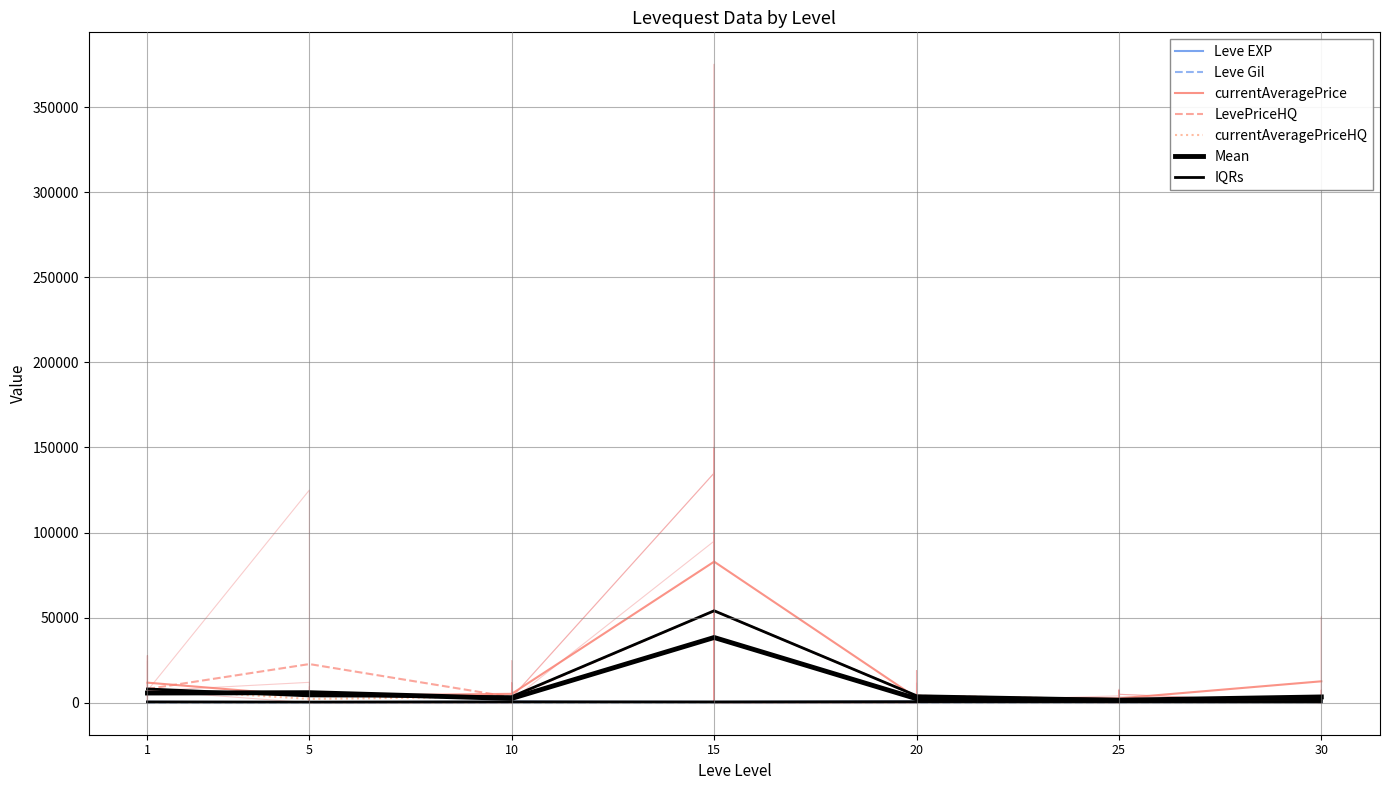

Is it true that Leve EXP equals 430 at 10?

True